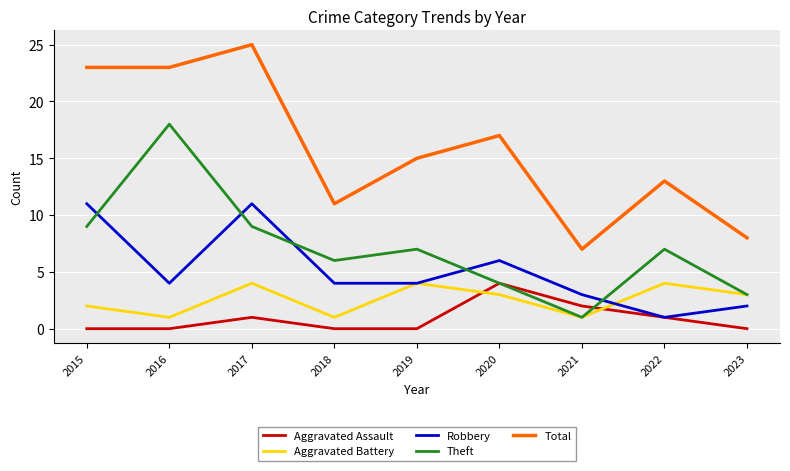

How many lines are shown in the chart?

5